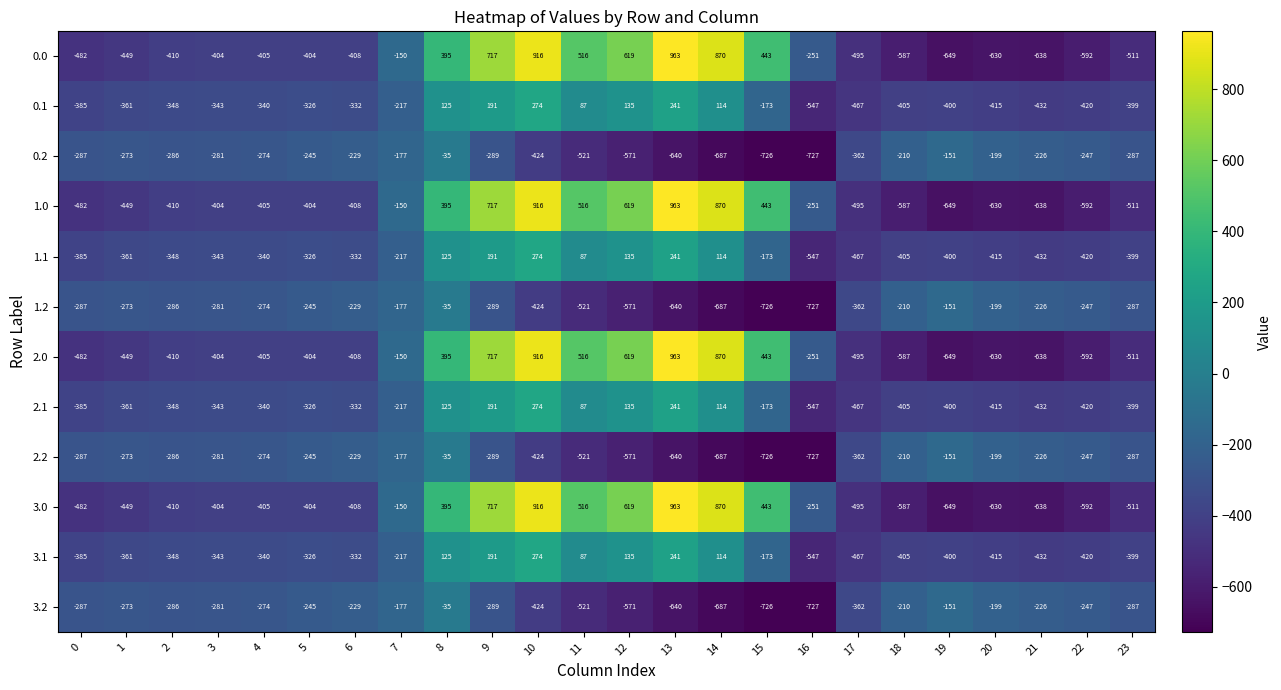

Which label corresponds to the smallest value in the chart?

16